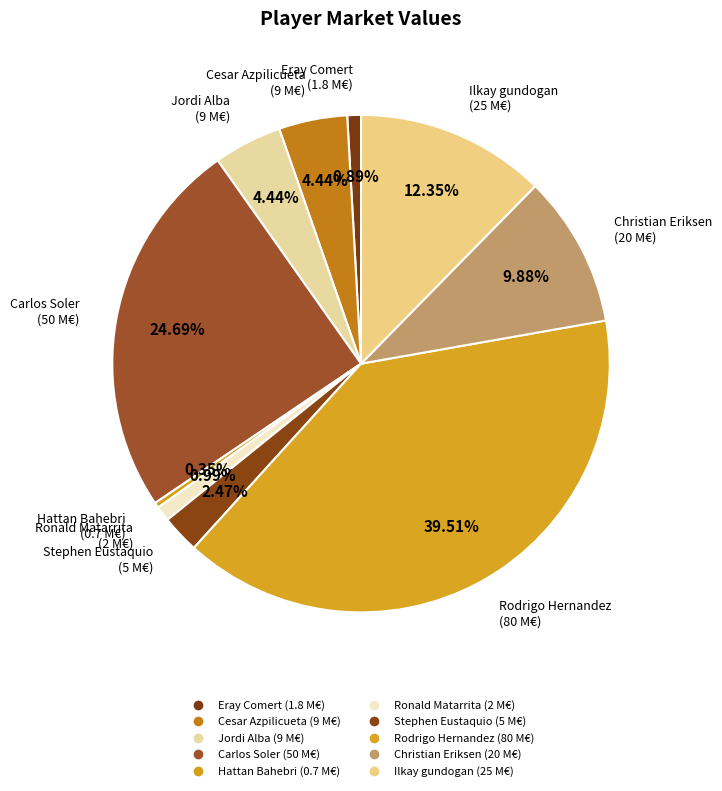

Which has a higher value, Carlos Soler or Cesar Azpilicueta?

Carlos Soler